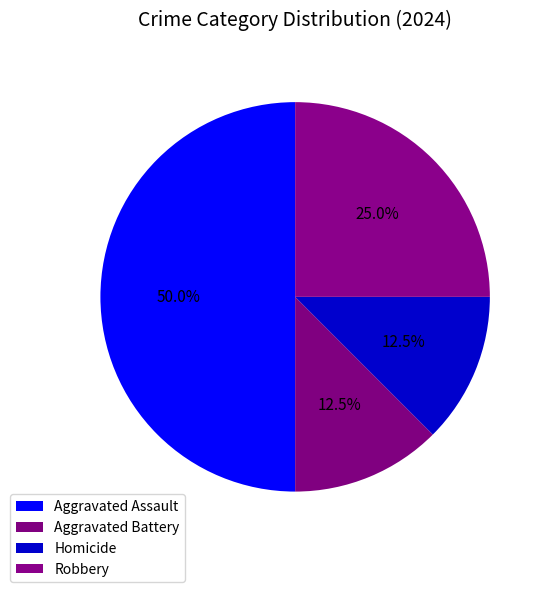

Count the number of slices in the pie.

4